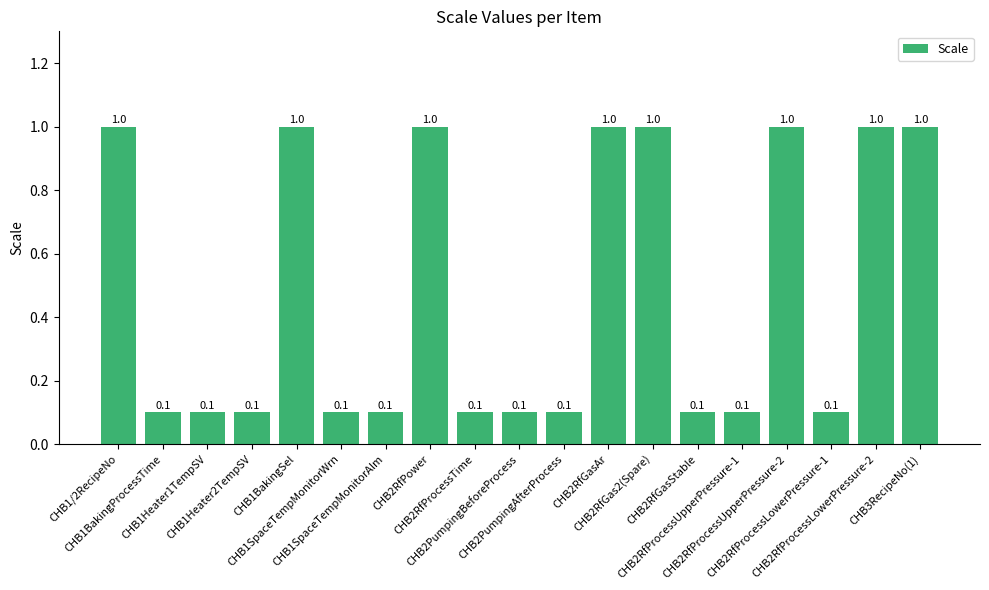

What is the difference between the maximum and minimum values?

0.9